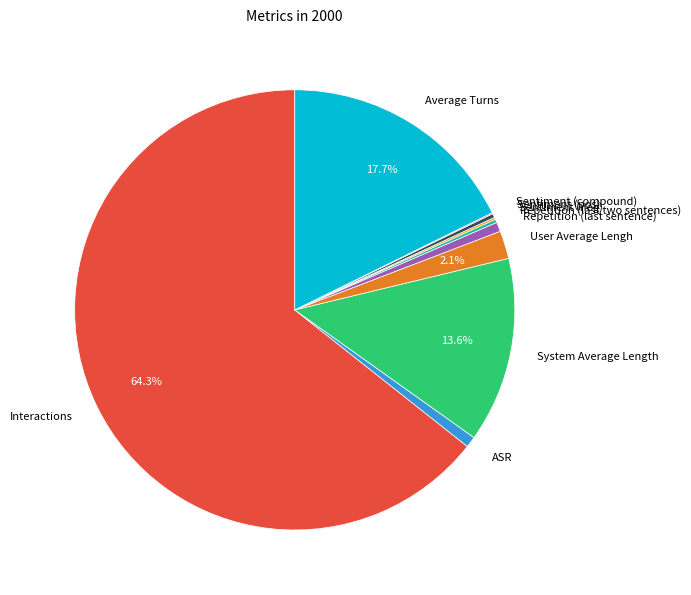

What is the majority slice?

Interactions